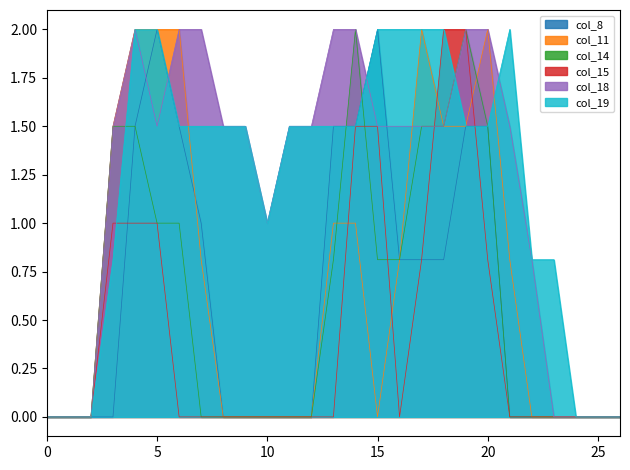

What is the total value across all series at 18?

9.3